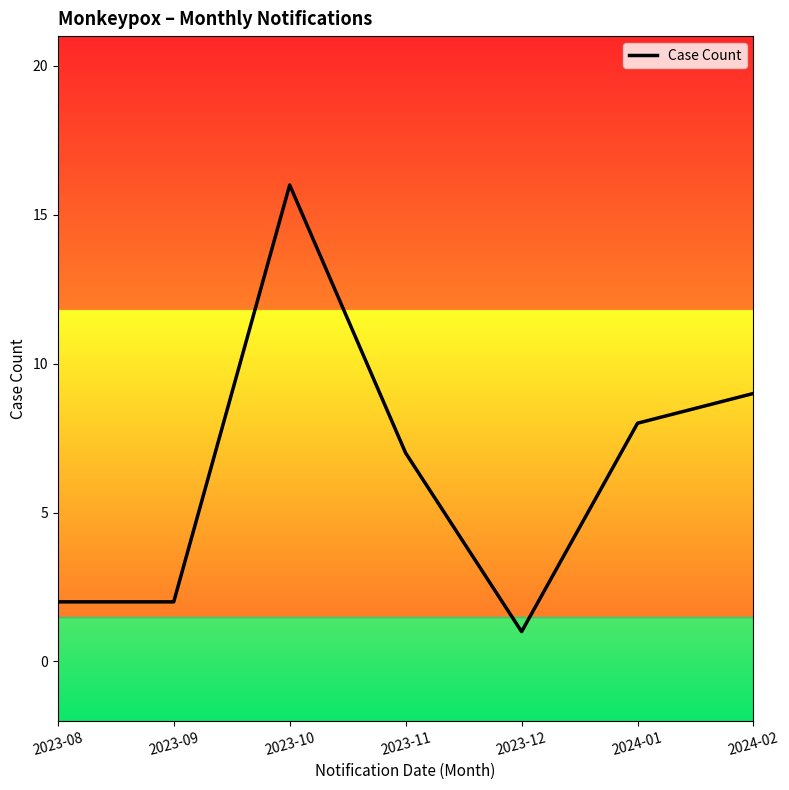

What is the change in value from 2023-09 to 2023-12?

-1